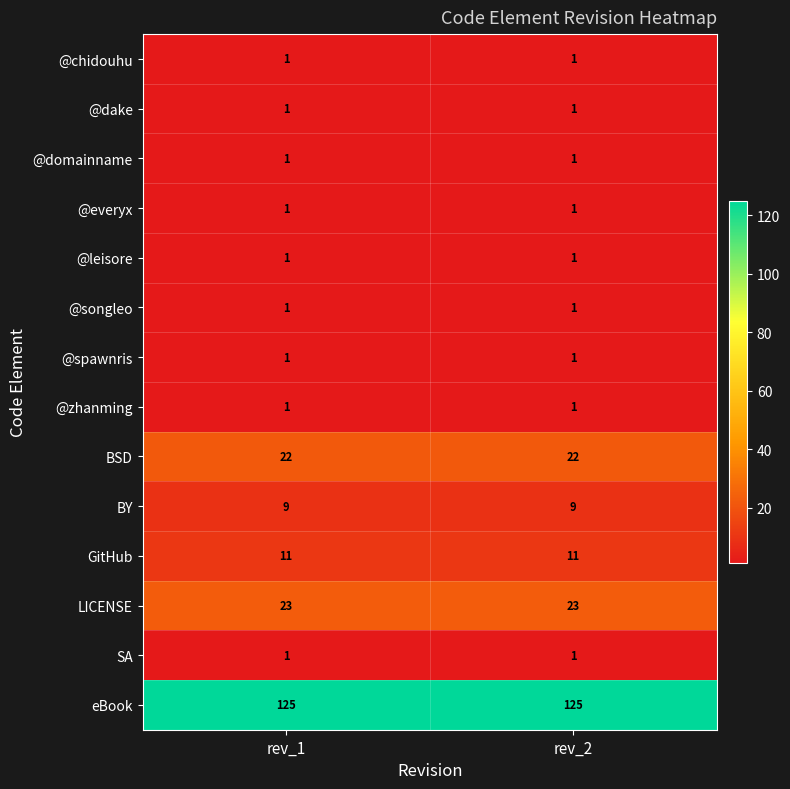

What is the approximate value of BSD at rev_1?

22